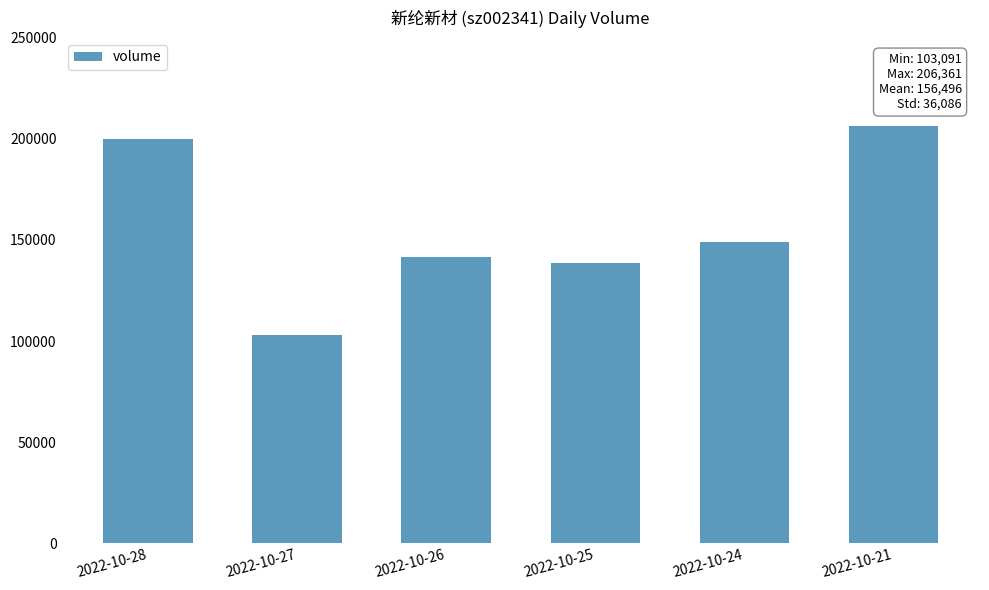

Count the number of categories in the chart.

6